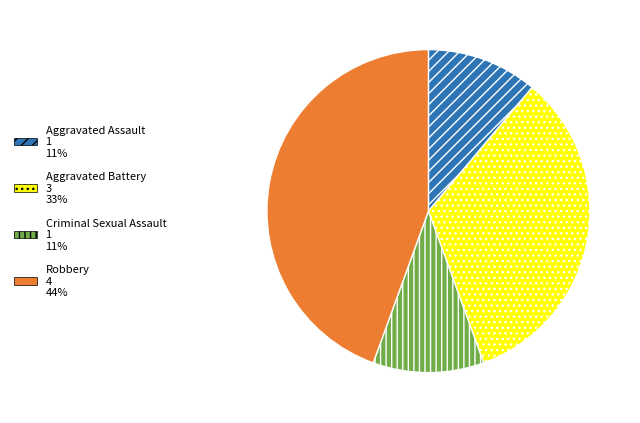

How many slices are in this pie chart?

4